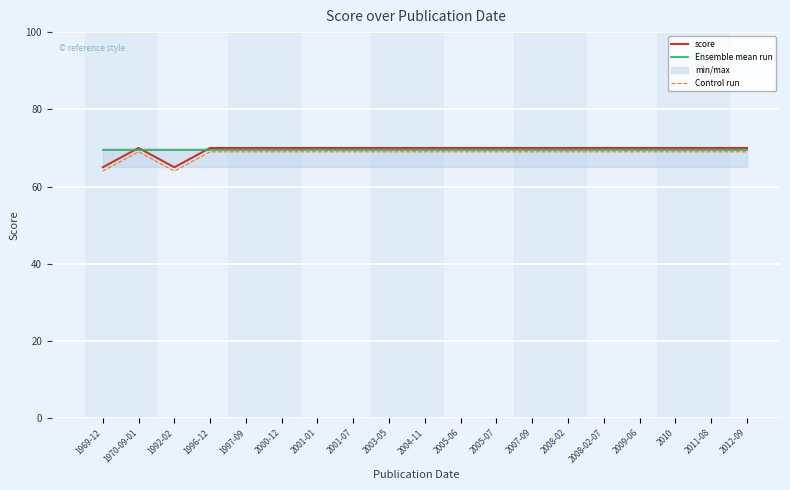

Between 2001-01 and 2008-02-07, which series saw the biggest shift?

score